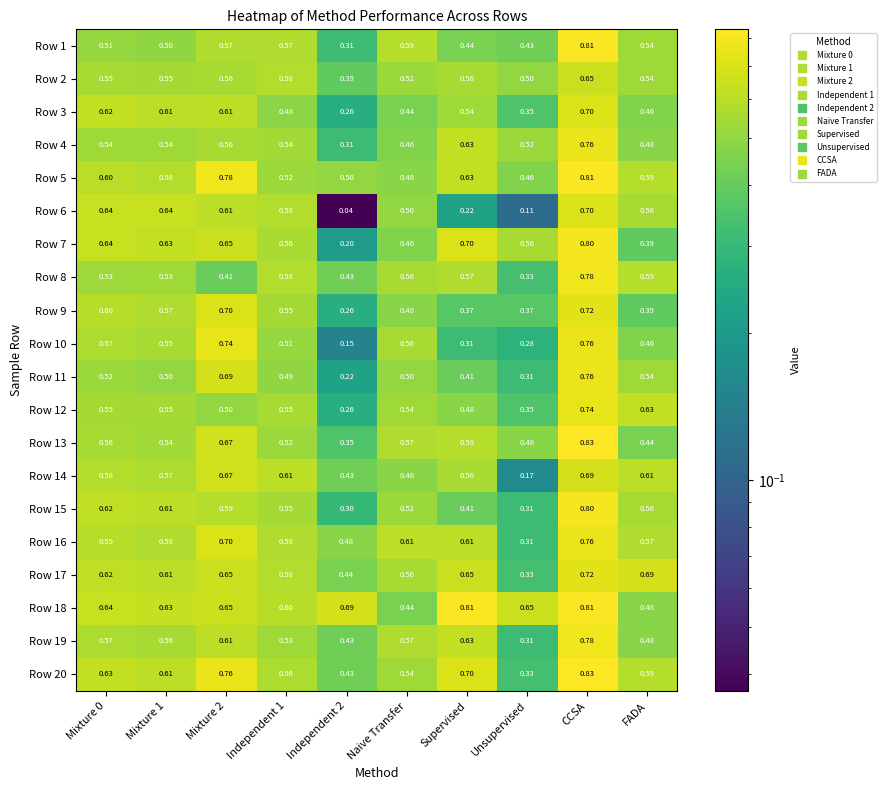

At how many categories does at least one series exceed 0?

10